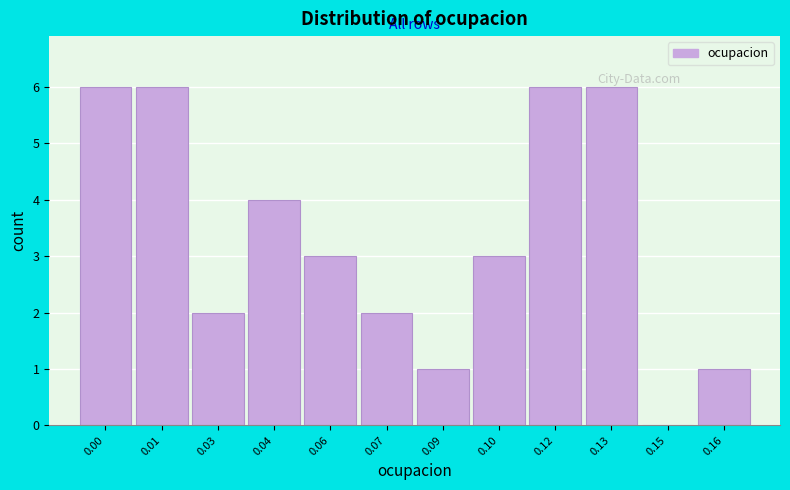

Reading right to left, what are all the values shown in this chart?

0.16=1	0.15=0	0.13=6	0.12=6	0.10=3	0.09=1	0.07=2	0.06=3	0.04=4	0.03=2	0.01=6	0.00=6